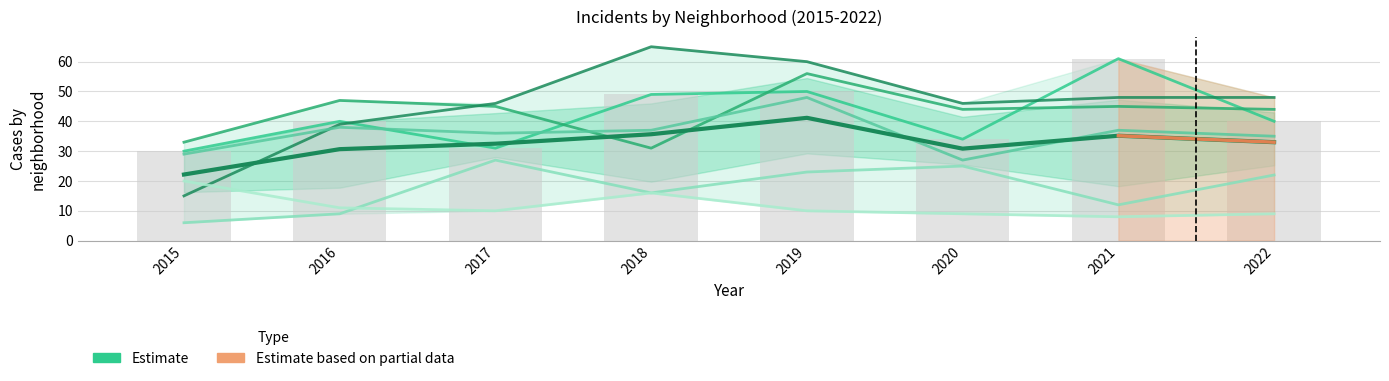

What is the total value across all series at 2021?

211